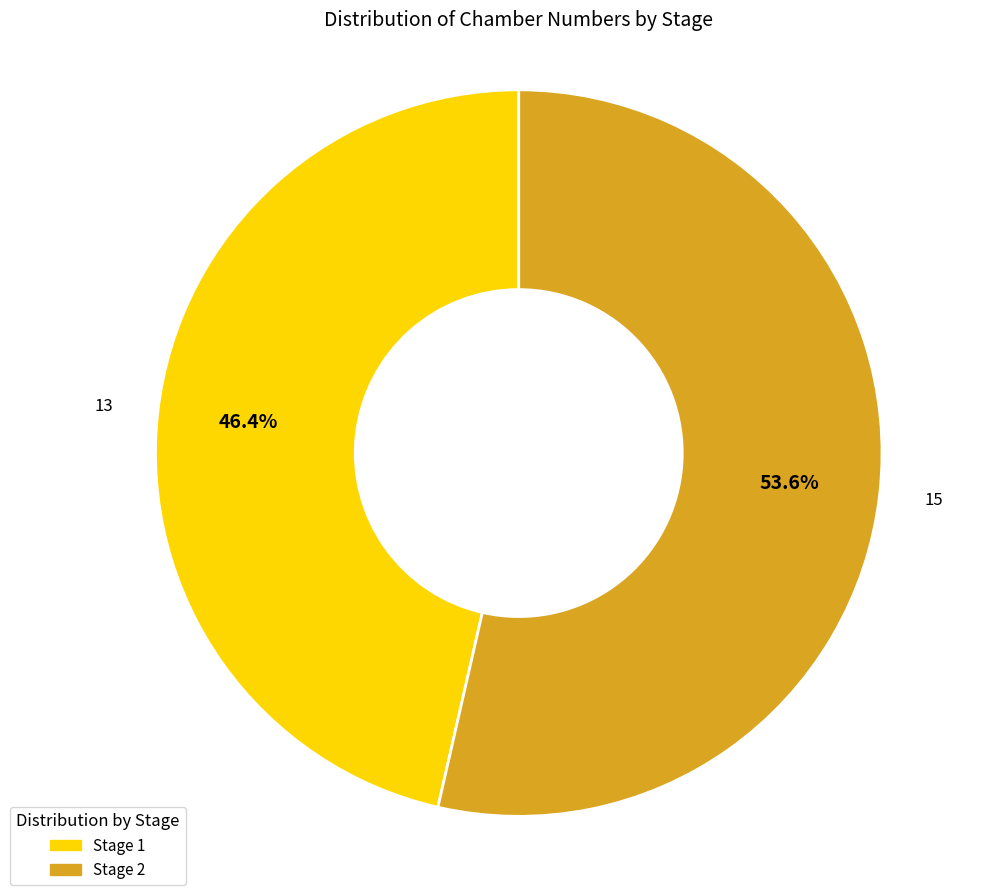

Count the number of slices in the pie.

2